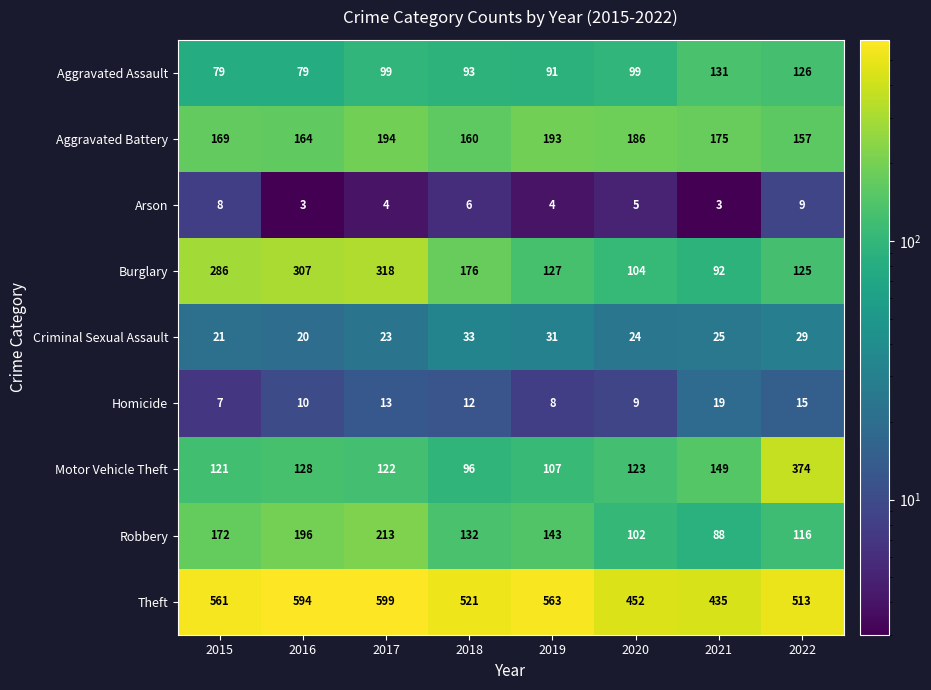

How many data points in Criminal Sexual Assault are less than 25?

4